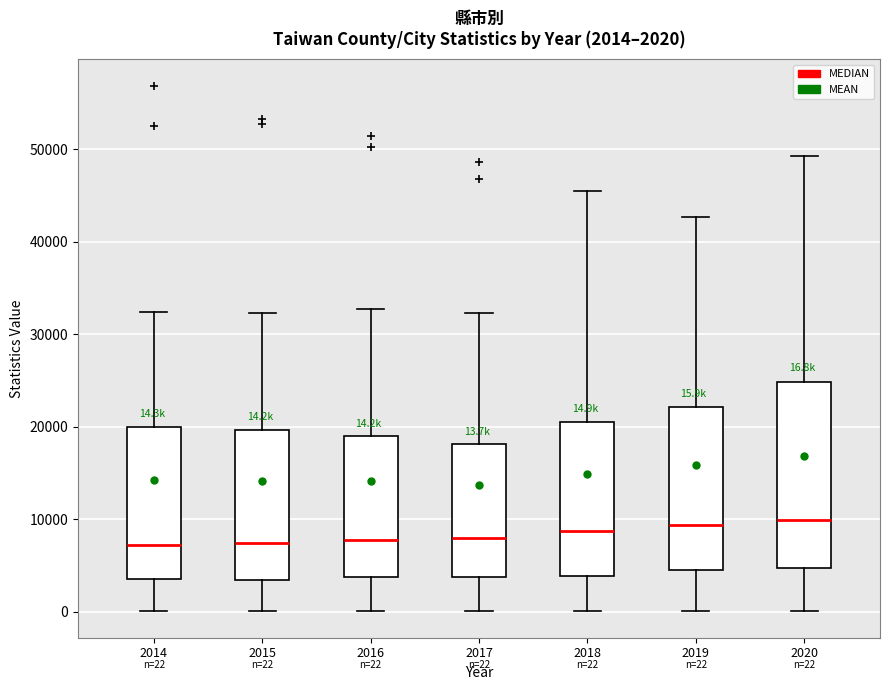

Comparing the boxes themselves (not the whiskers), which one is the tallest?

2020